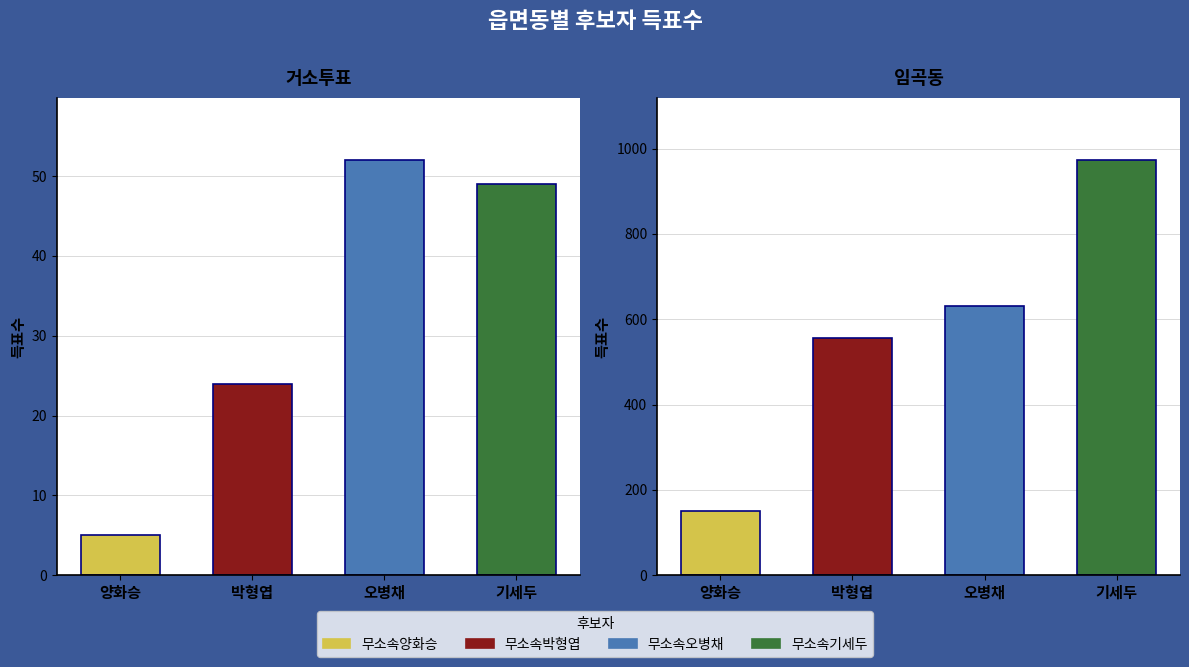

Rank the series by their maximum value, from lowest to highest.

무소속양화승, 무소속박형엽, 무소속오병채, 무소속기세두